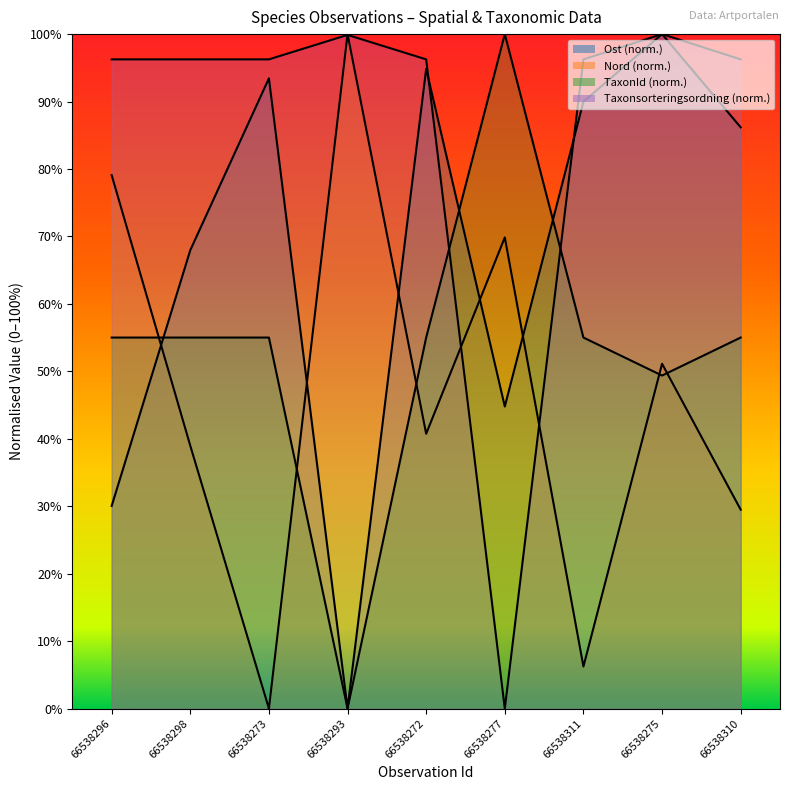

How many positive values does the Ost series have?

8